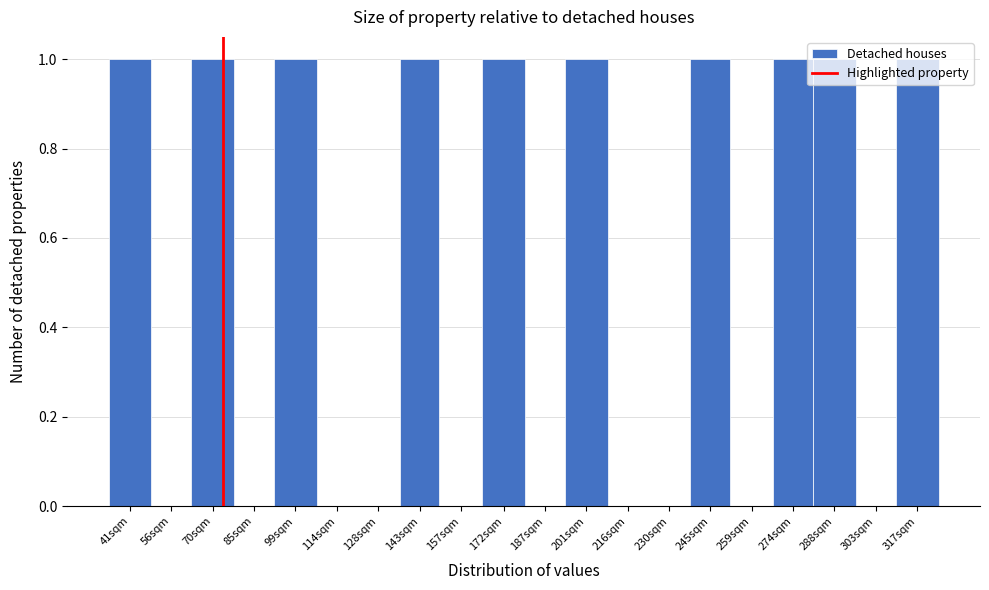

What is the sum of all values?

10